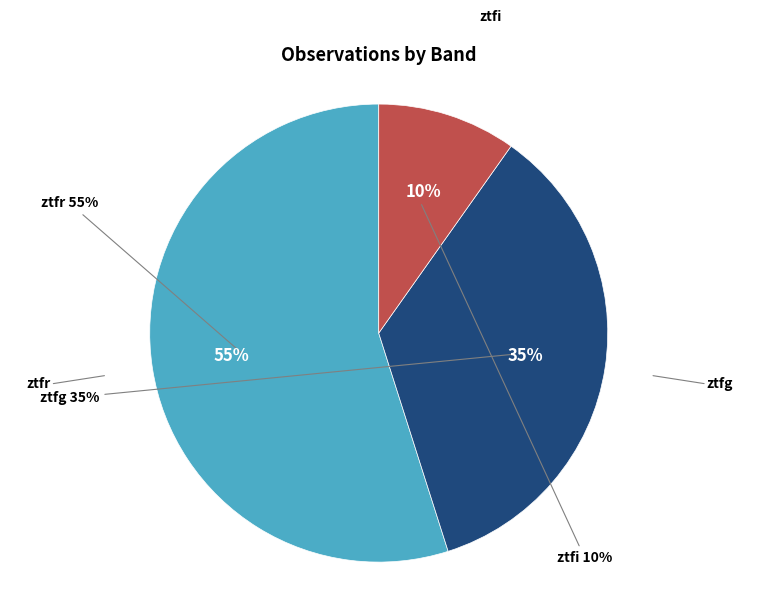

Rank the categories by value from highest to lowest.

ztfr, ztfg, ztfi